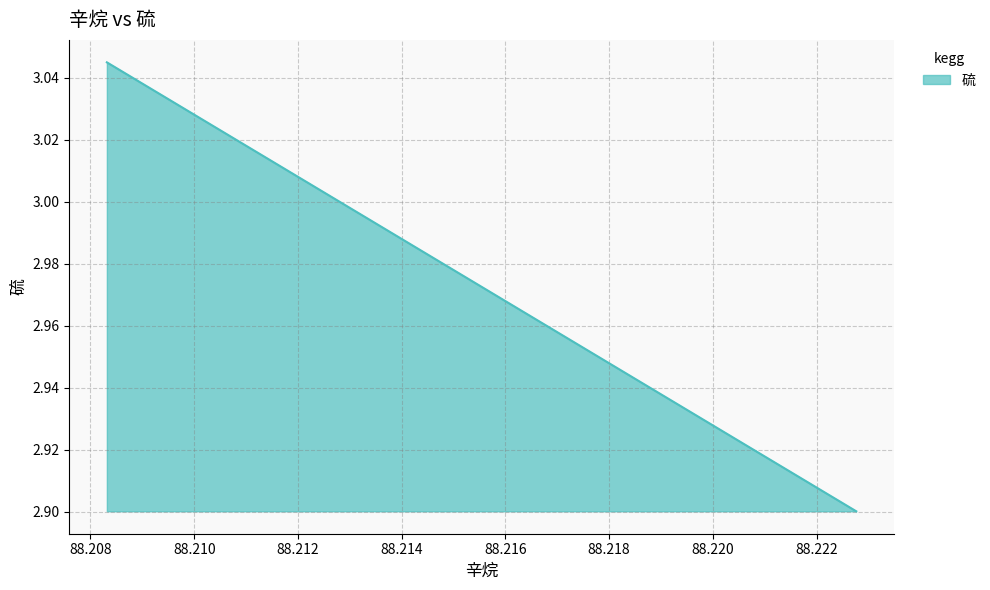

List the labels in order of value, largest first.

88.2083159430375, 88.2089441140375, 88.2095722850375, 88.2102004560375, 88.2108286270375, 88.2114567980375, 88.2120849690375, 88.2127131400375, 88.2133413110375, 88.2139694820375, 88.2145976530375, 88.2152258240375, 88.2158539950375, 88.2164821660375, 88.2171103370375, 88.2177385080375, 88.2183666790375, 88.2189948500375, 88.2196230210375, 88.2202511920375, 88.2208793630375, 88.2215075340375, 88.2221357050375, 88.2227638760375